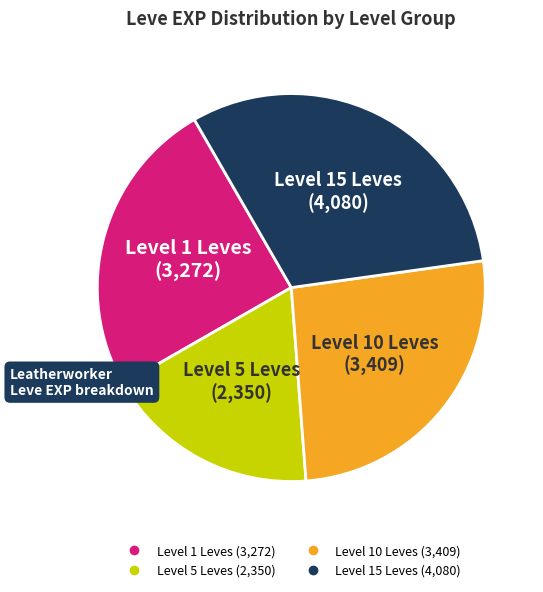

Does any single category account for the majority?

No